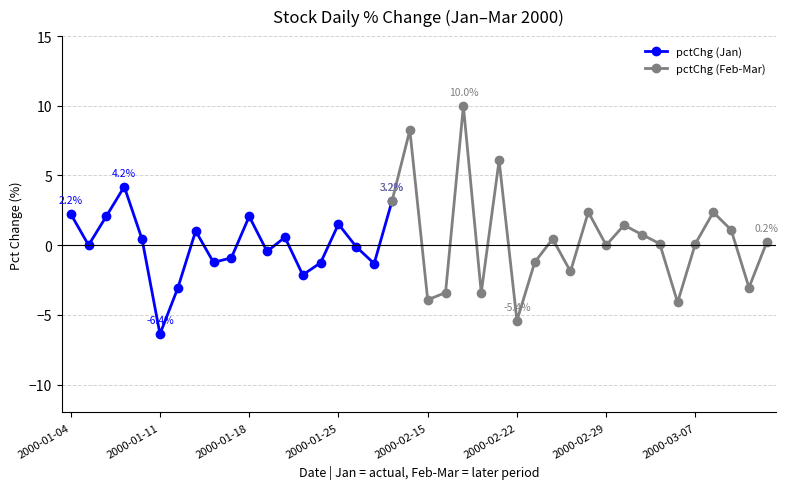

Which category has the highest value across all series?

2000-02-17